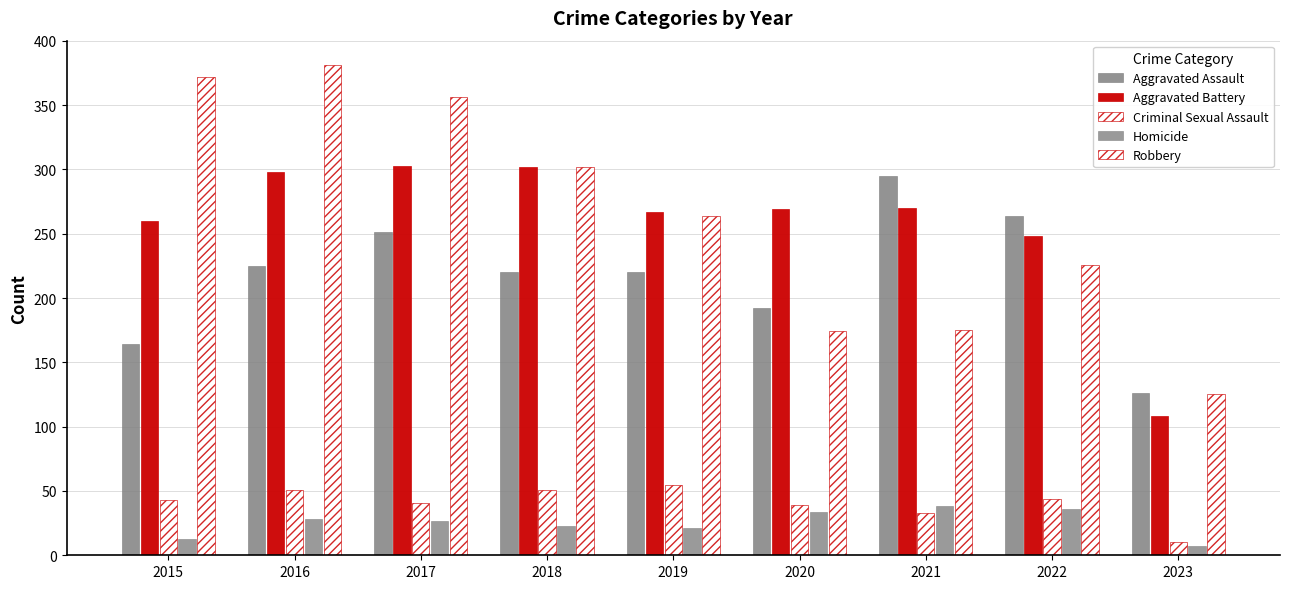

What is the value of the Homicide bar at the 7th from the left?

38